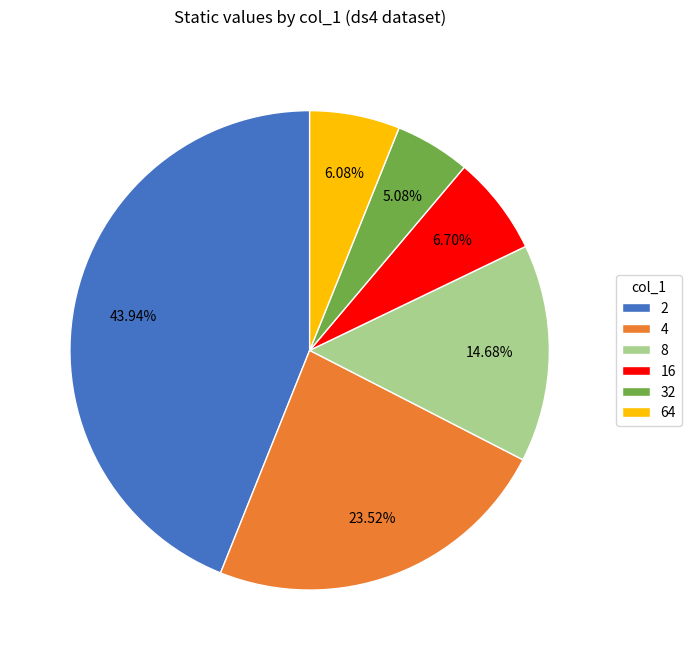

Rank the categories by value from lowest to highest.

32, 64, 16, 8, 4, 2